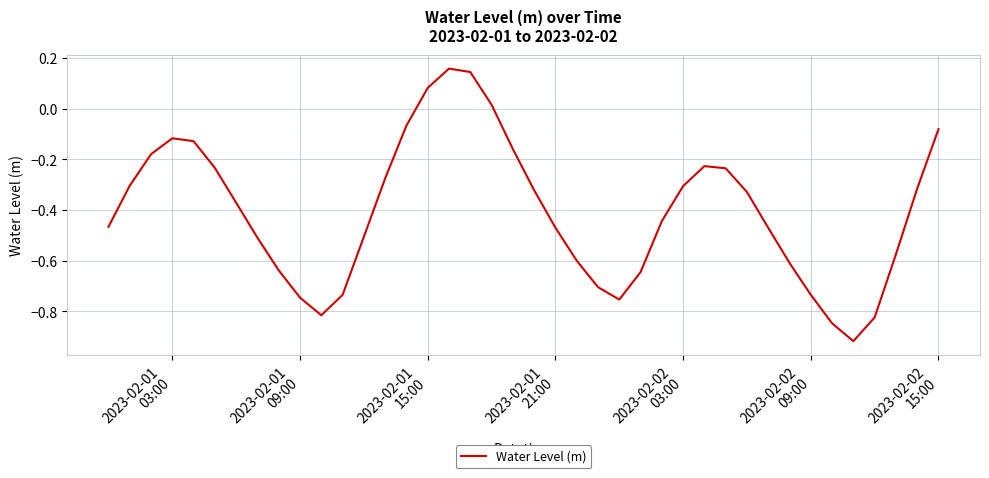

What is the sum of all values?

-16.2